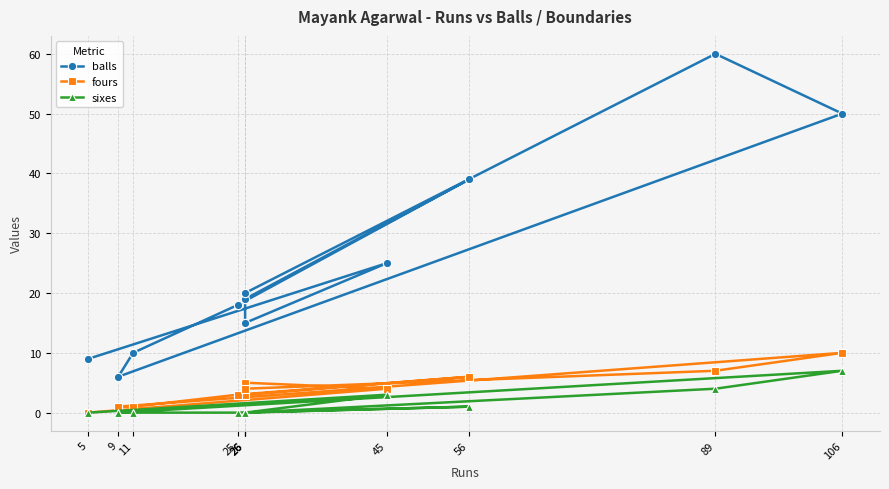

Which series has the widest spread of values?

balls